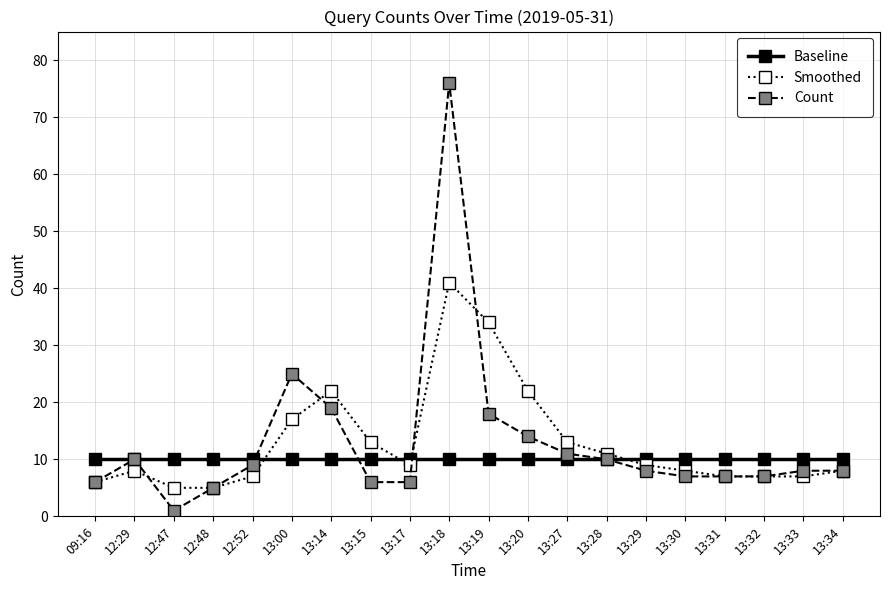

Is the value of Count at 12:48 greater than the value of Smoothed at 13:15?

No